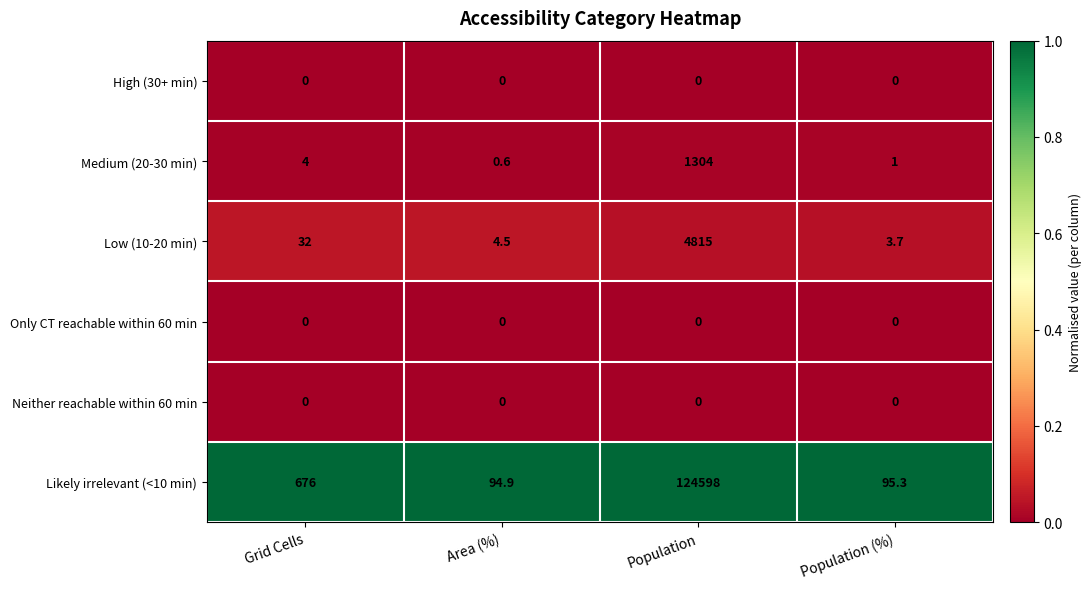

At which category does the chart reach its peak across all series?

Population